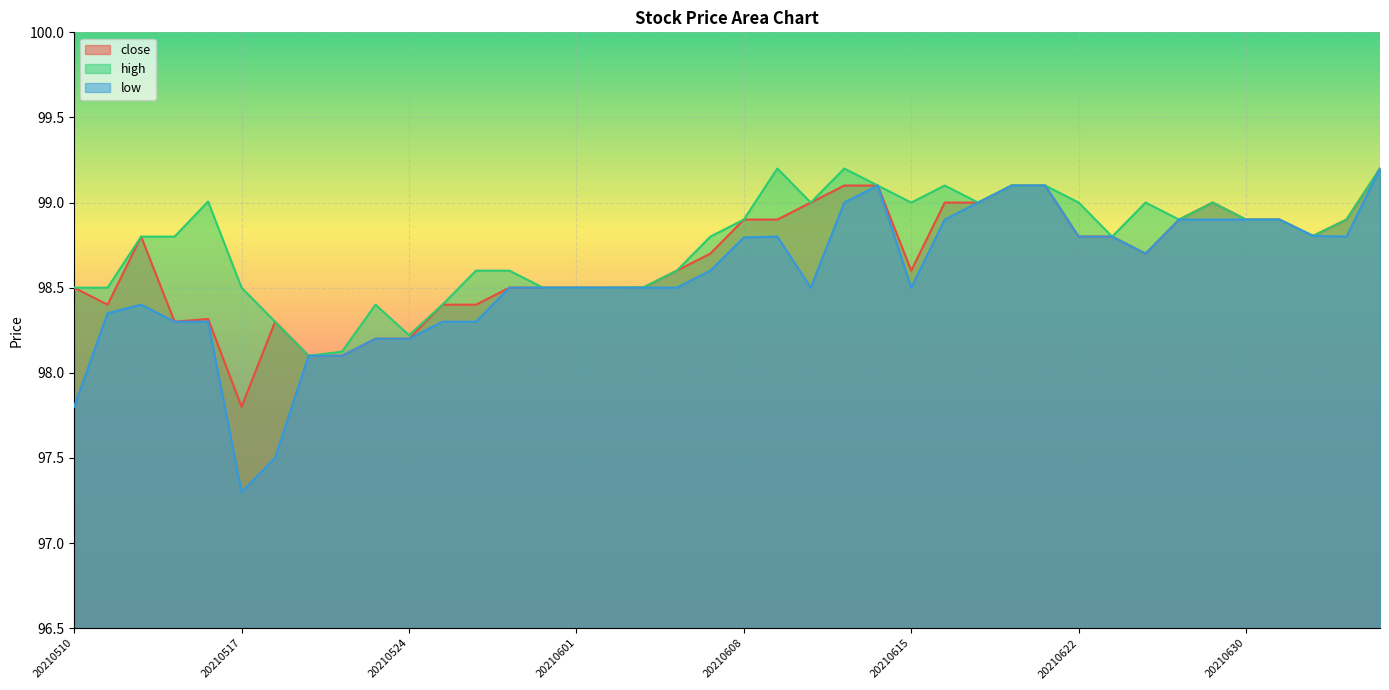

At how many categories does at least one series exceed 98?

40